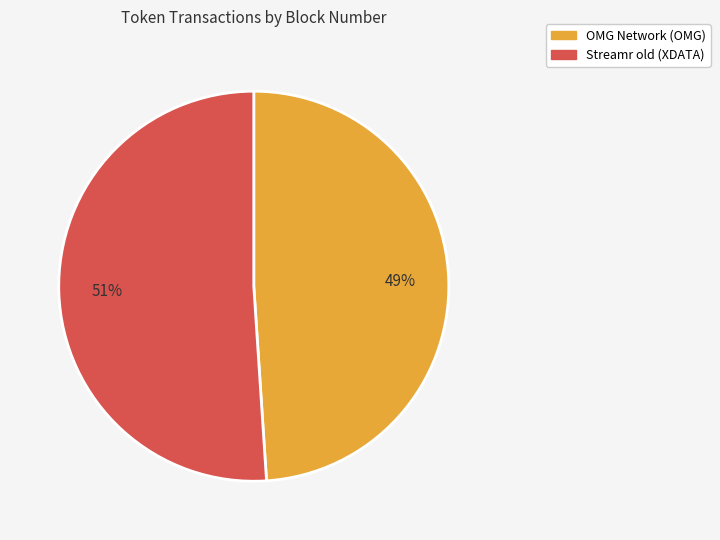

Combined, do Streamr old (XDATA) and OMG Network (OMG) account for over 50%?

Yes